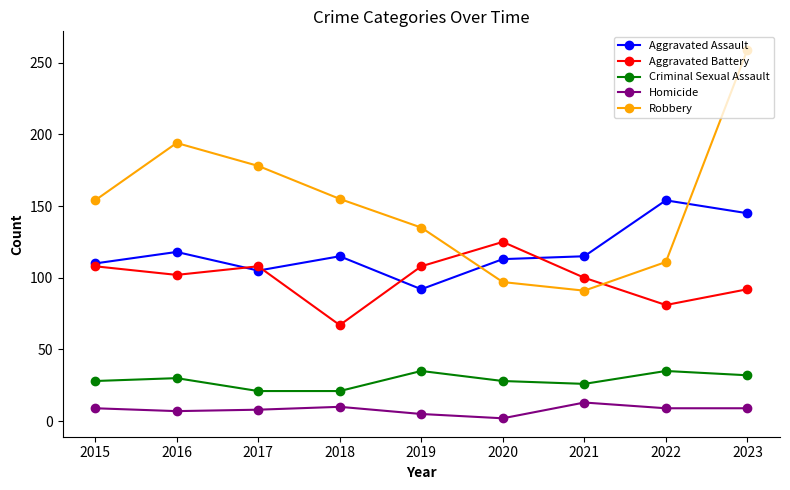

What is the spread (max minus min) of values at 2015?

145